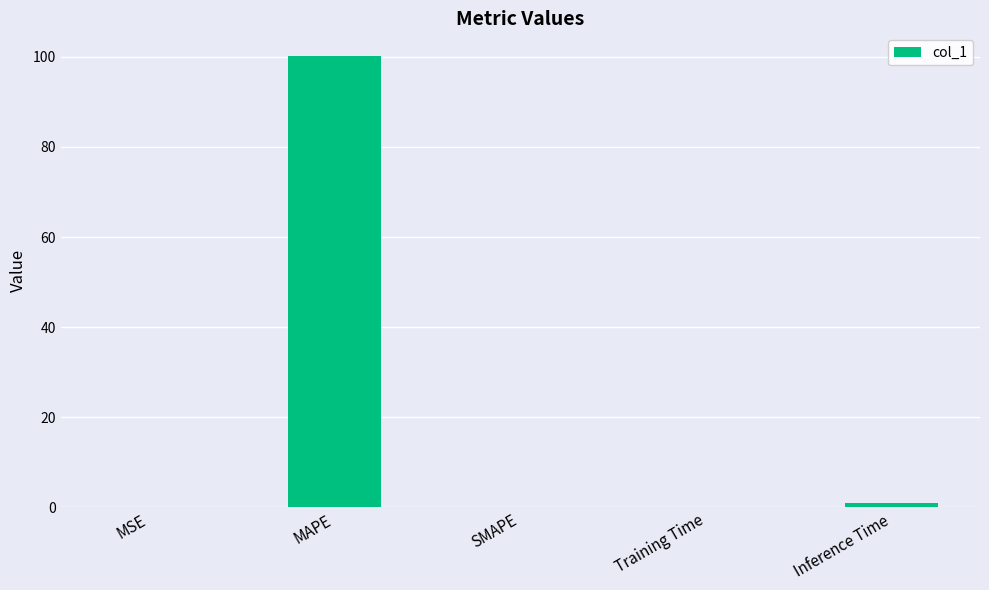

Are the bars horizontal?

No